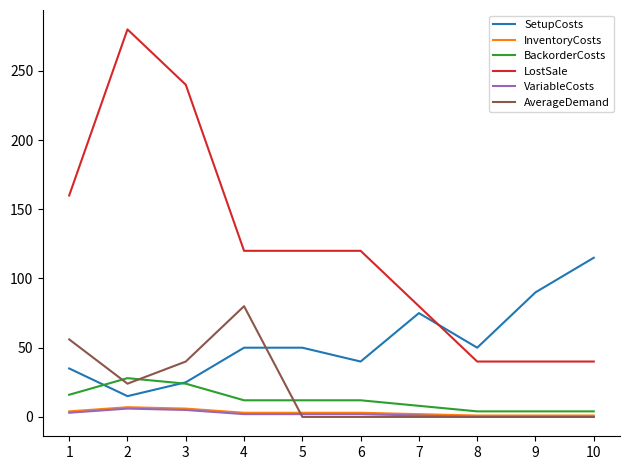

At which category is the sum across all series the highest?

2